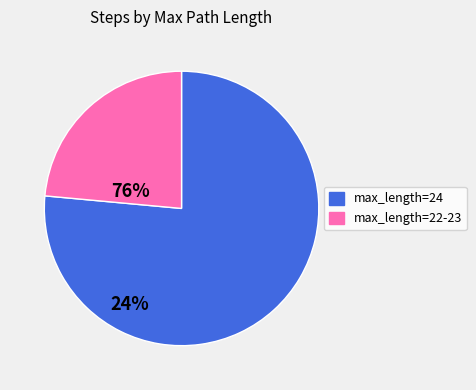

Is there a majority slice in this chart?

Yes